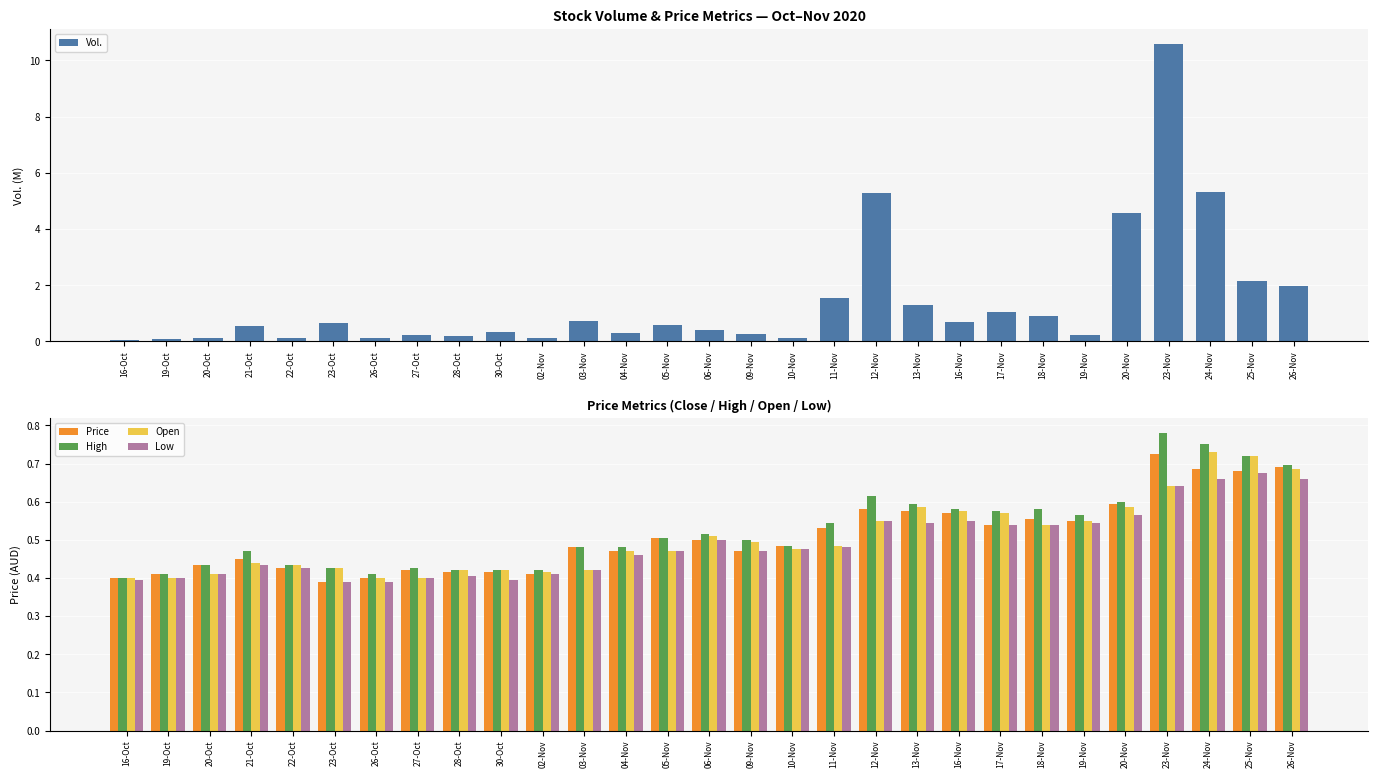

What is the average value of the Price series?

0.5